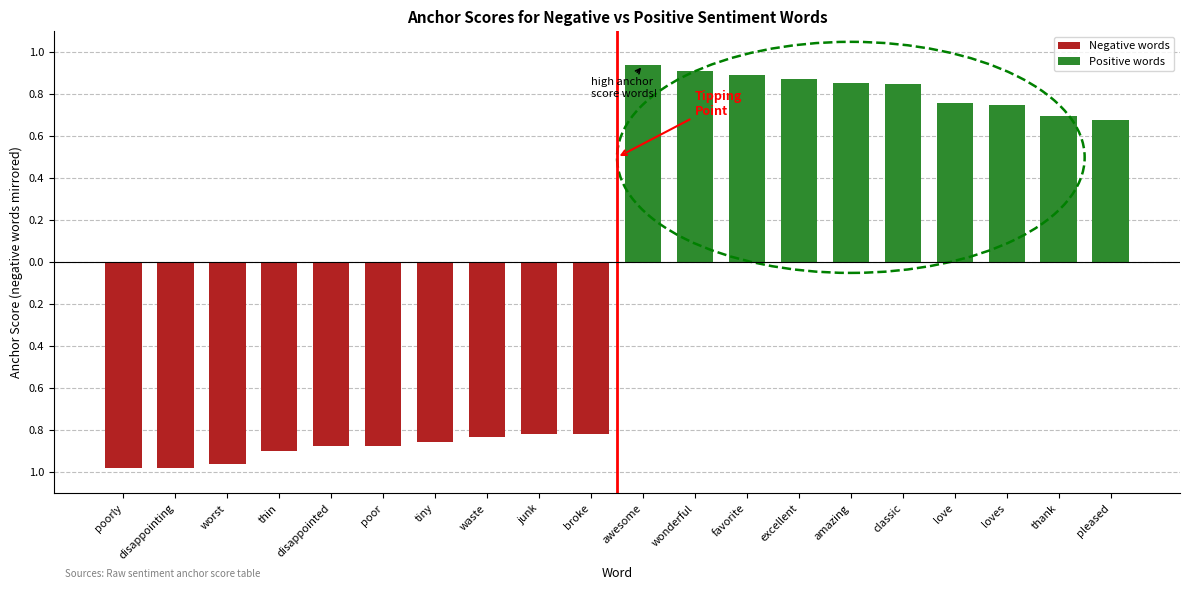

What are all the series names shown in the legend?

Negative words, Positive words